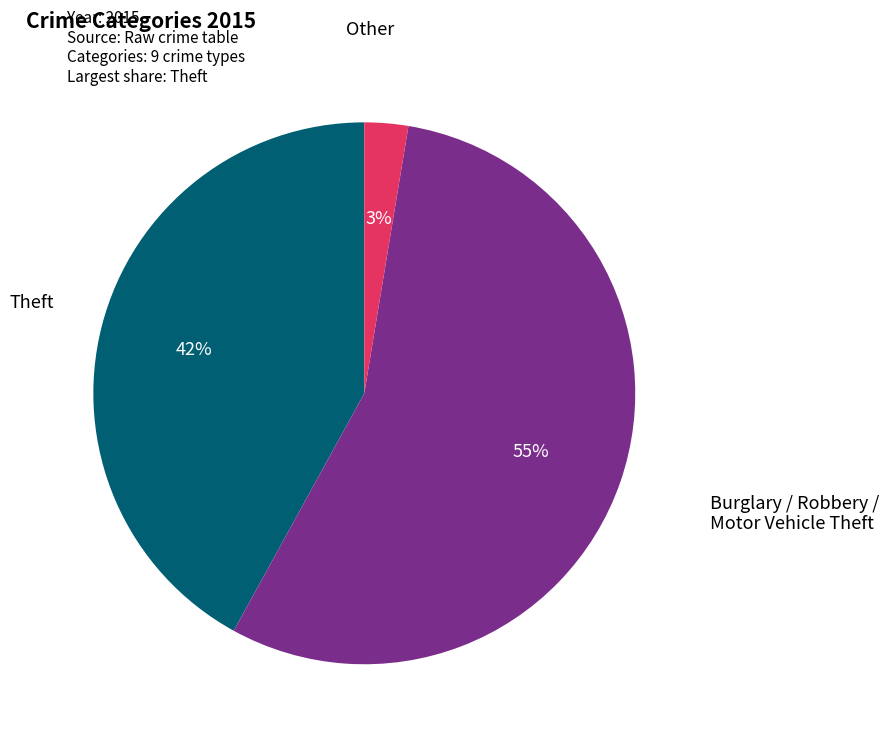

To the nearest percent, what is the average slice percentage?

33%